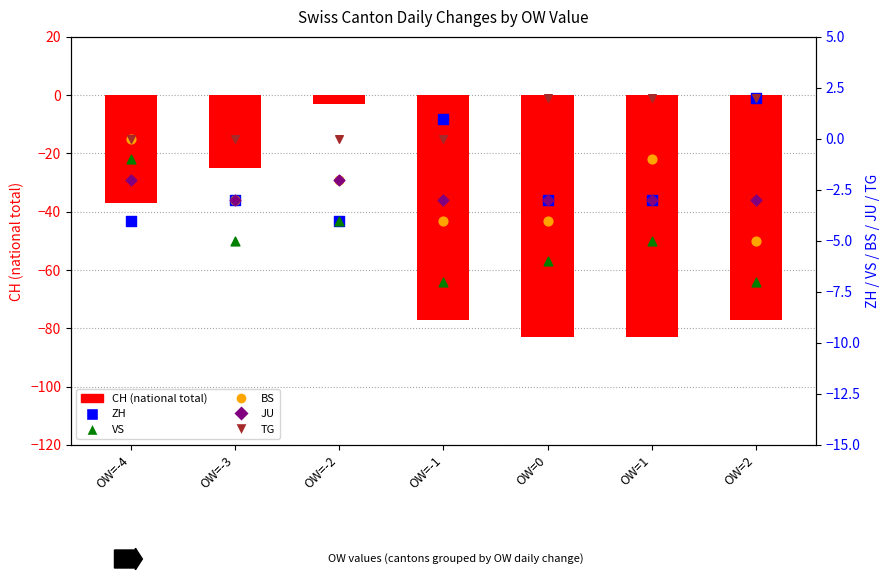

Which series has the largest total across all categories?

TG